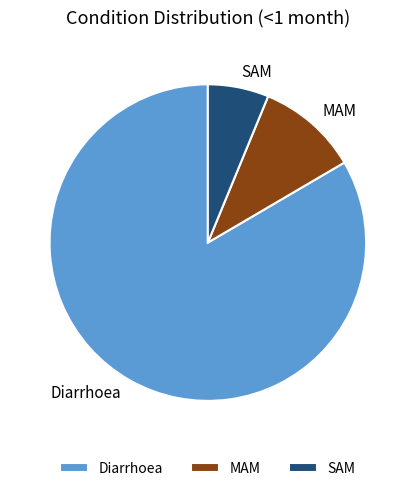

Is MAM the majority of the pie?

No